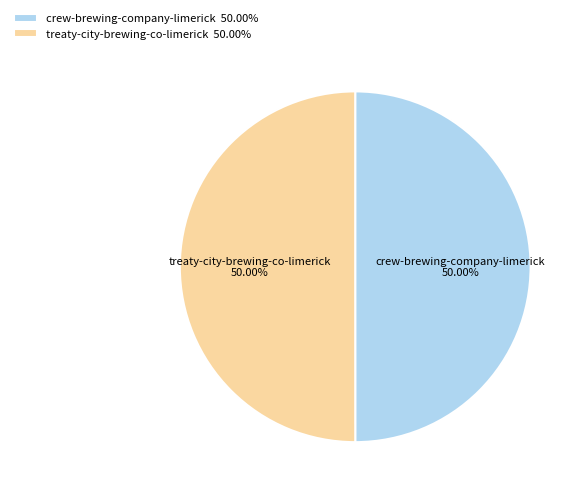

To the nearest percent, what percentage of the pie is treaty-city-brewing-co-limerick?

50%